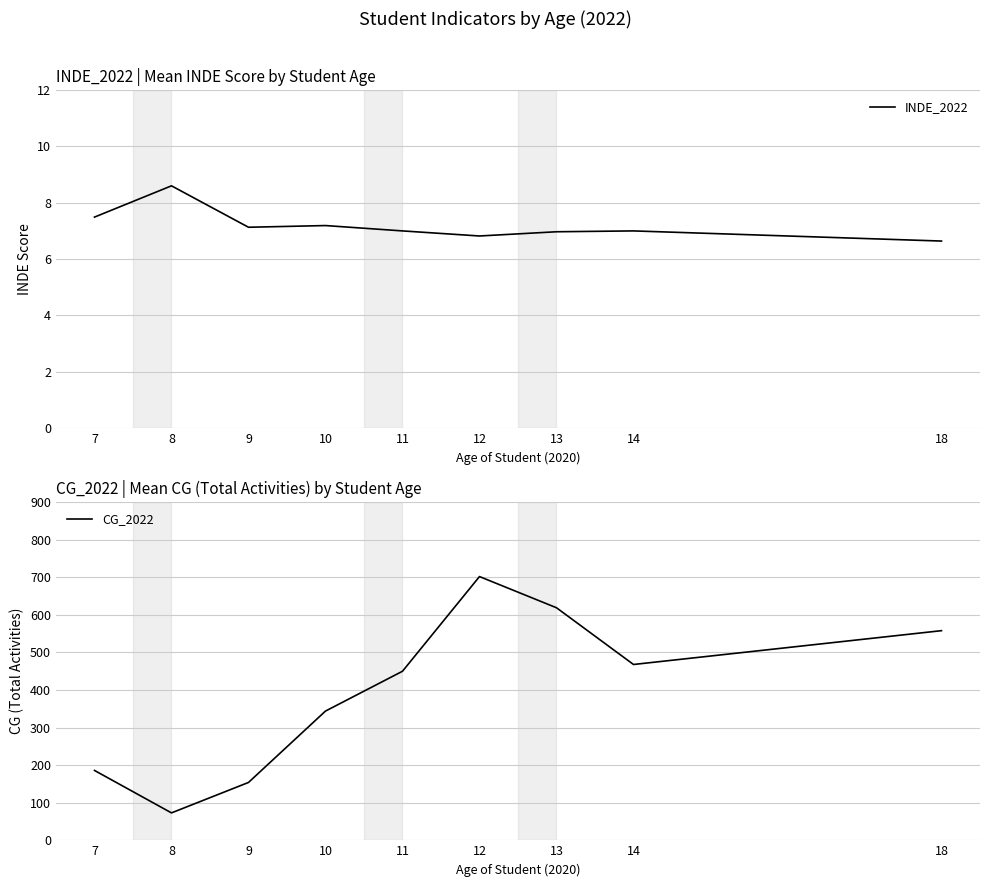

Reading left to right, what are all the values shown in this chart?

INDE_2022: 7=7.5	8=8.6	9=7.1	10=7.2	11=7.0	12=6.8	13=7.0	14=7.0	18=6.6
CG_2022: 7=186.0	8=73.0	9=154.0	10=344.0	11=450.0	12=702.0	13=619.0	14=468.0	18=558.0